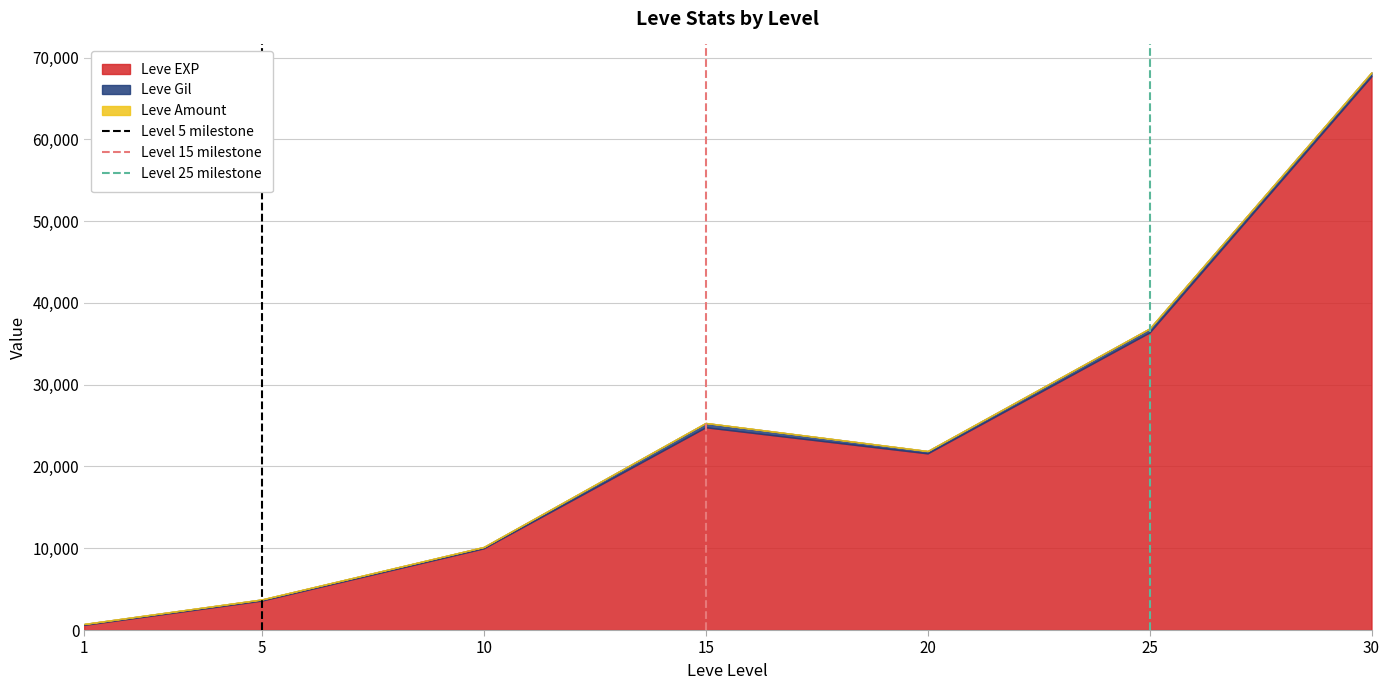

Does the chart have visible grid lines?

Yes